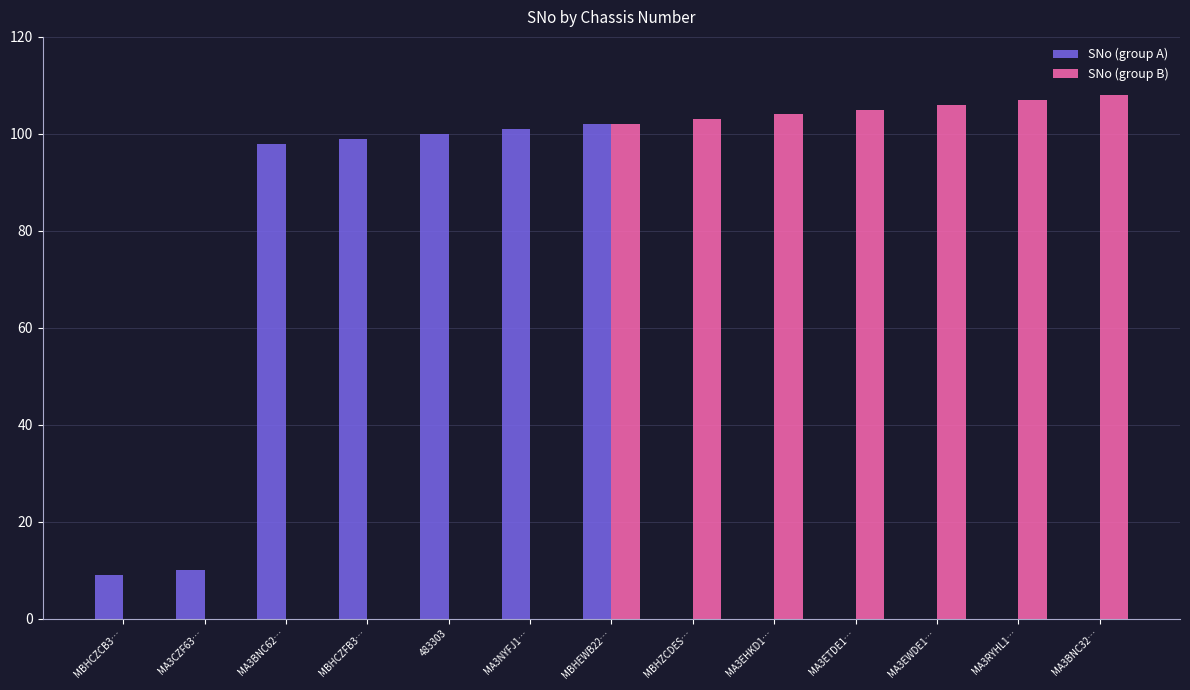

What is the highest value of the SNo (group B) series?

108